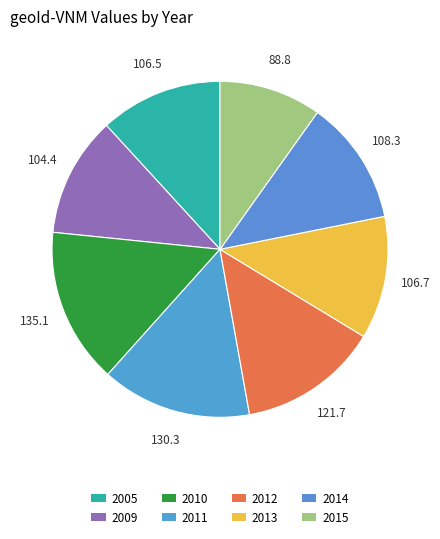

Count the number of slices in the pie.

8